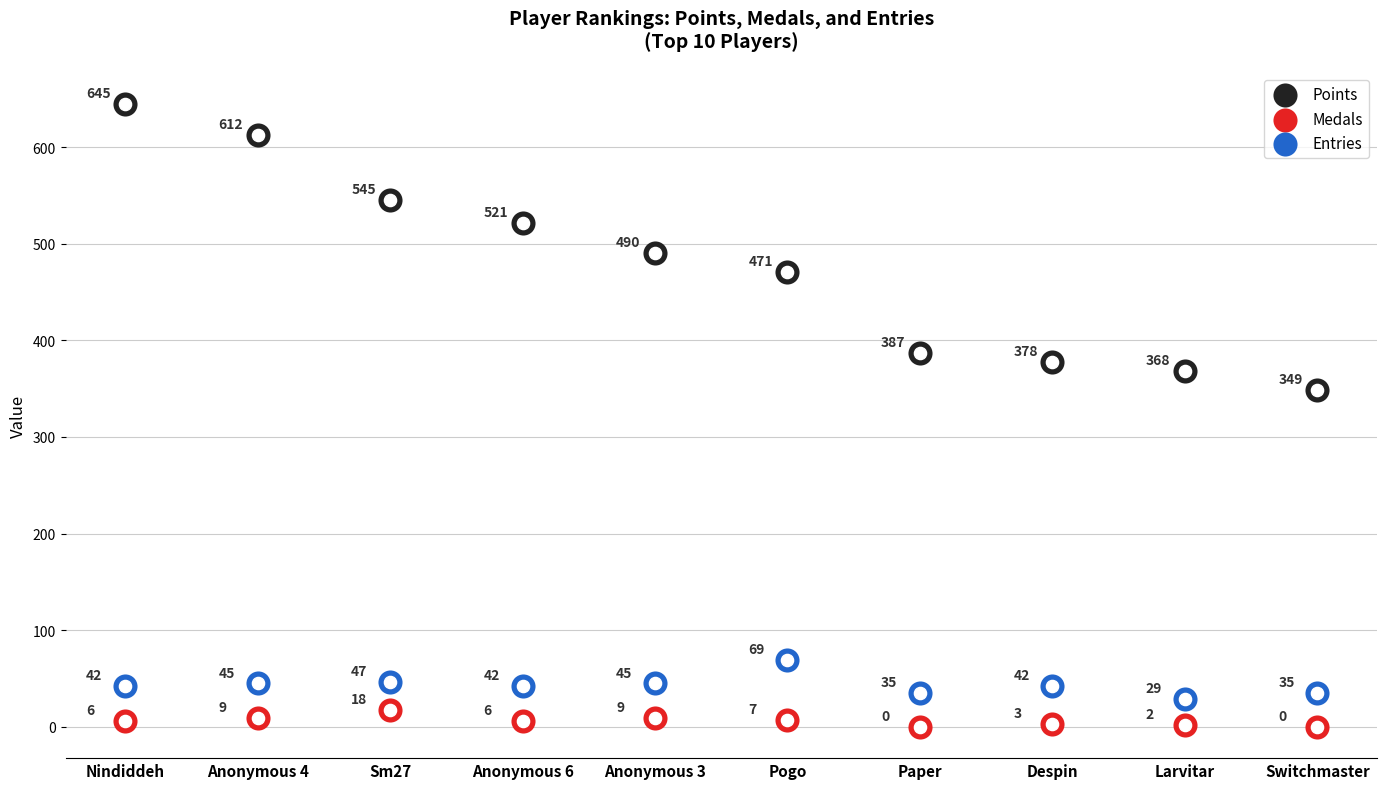

At which category is the sum across all series the highest?

Nindiddeh